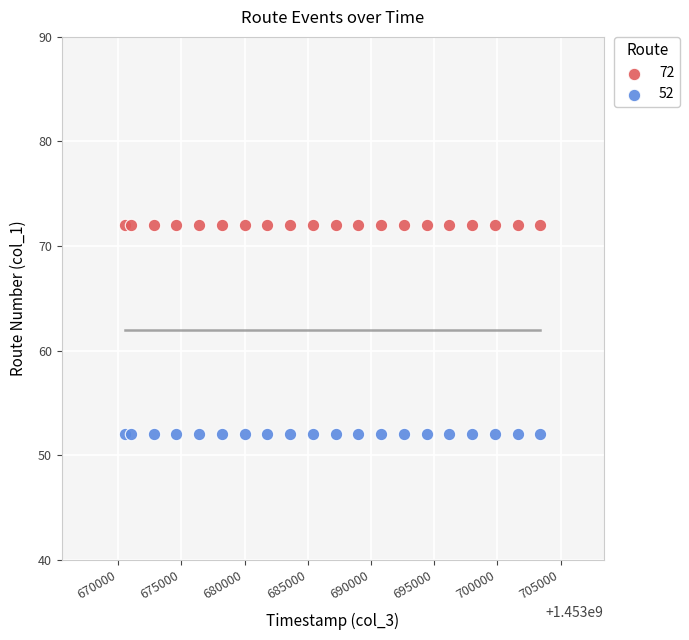

Which series contains the highest Y value?

72